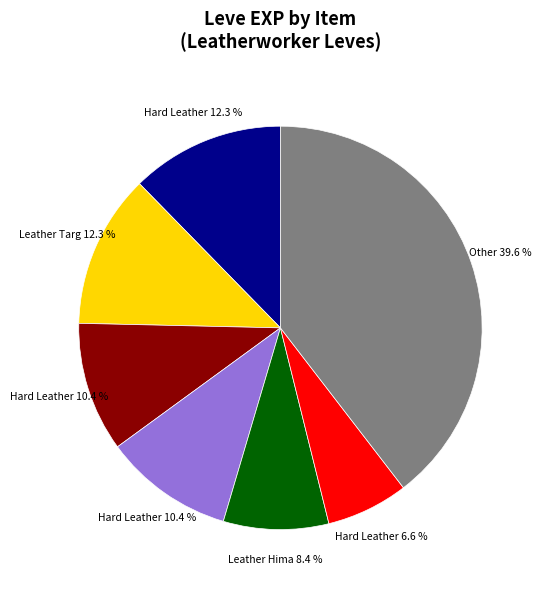

Is there any slice that represents more than half of the pie?

No